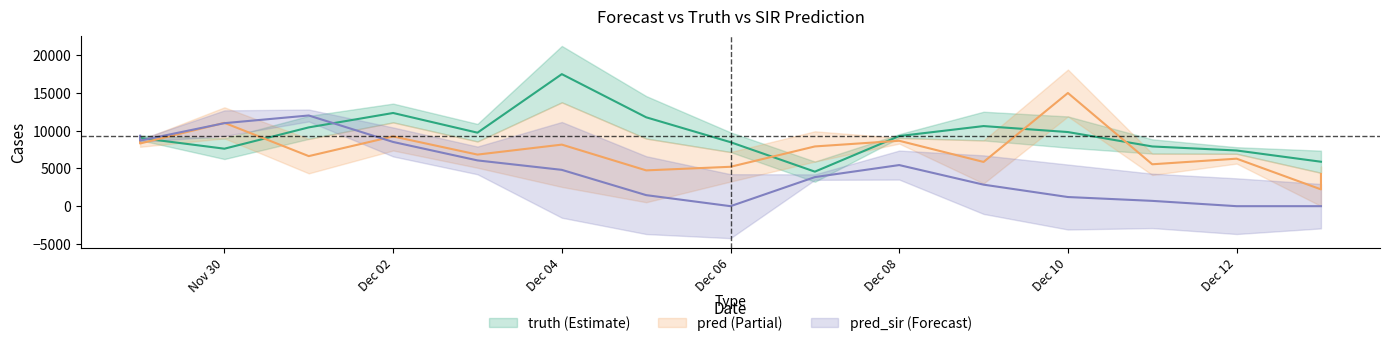

Between 2021-12-06 and 2021-12-07, which series saw the biggest shift?

truth